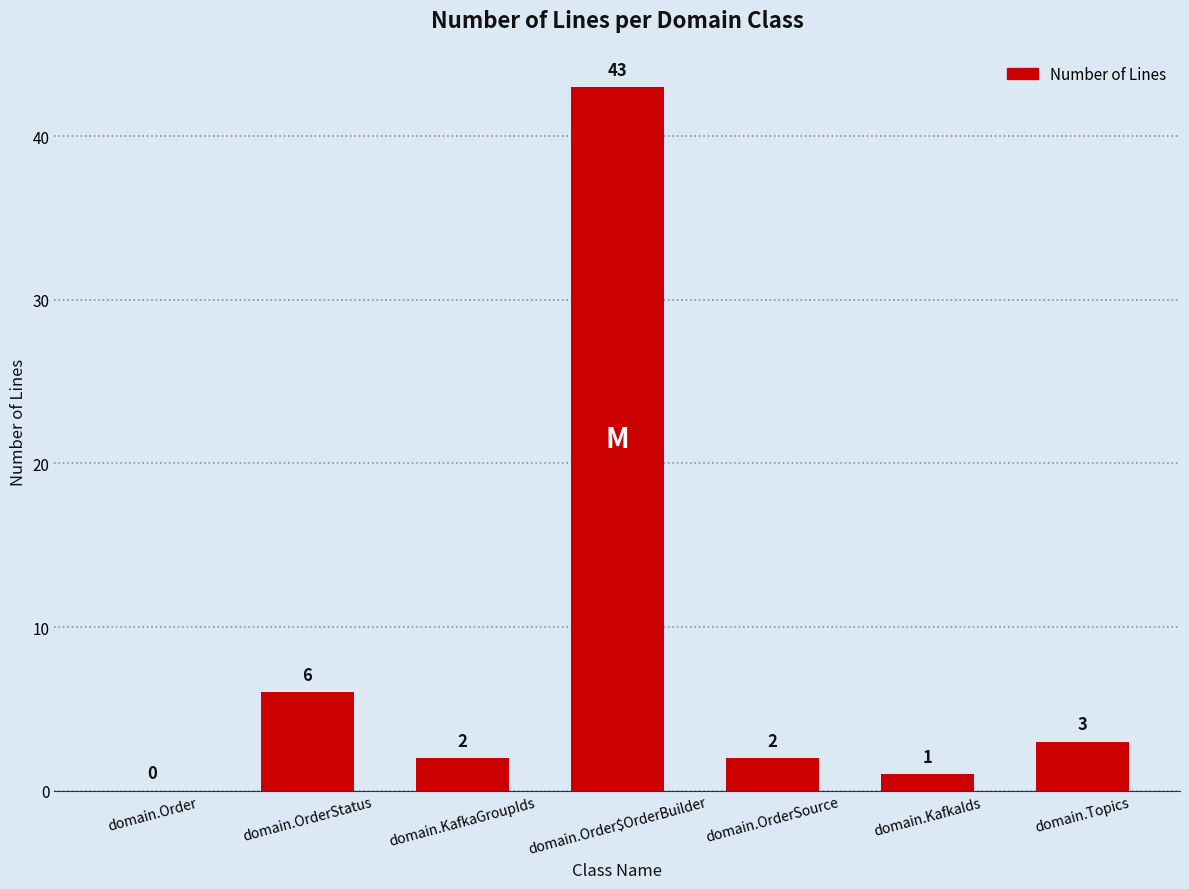

Reading left to right, transcribe all the data shown in this chart.

0	6	2	43	2	1	3